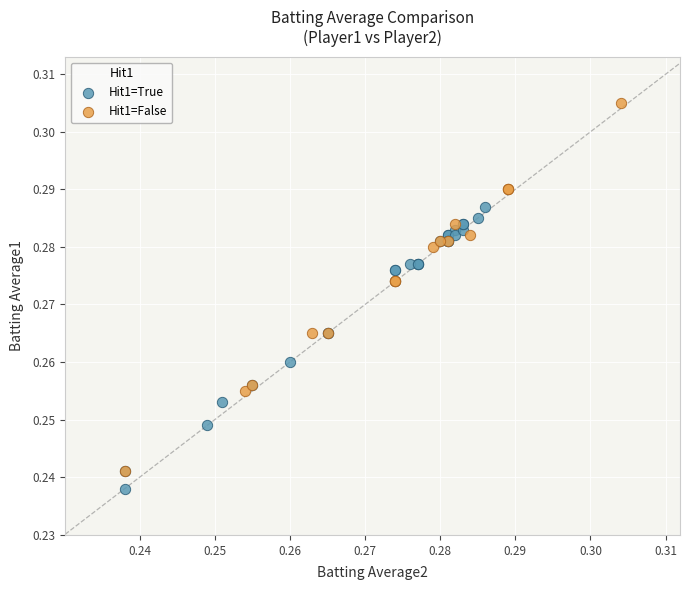

Which series contains the lowest Y value?

Hit1=True